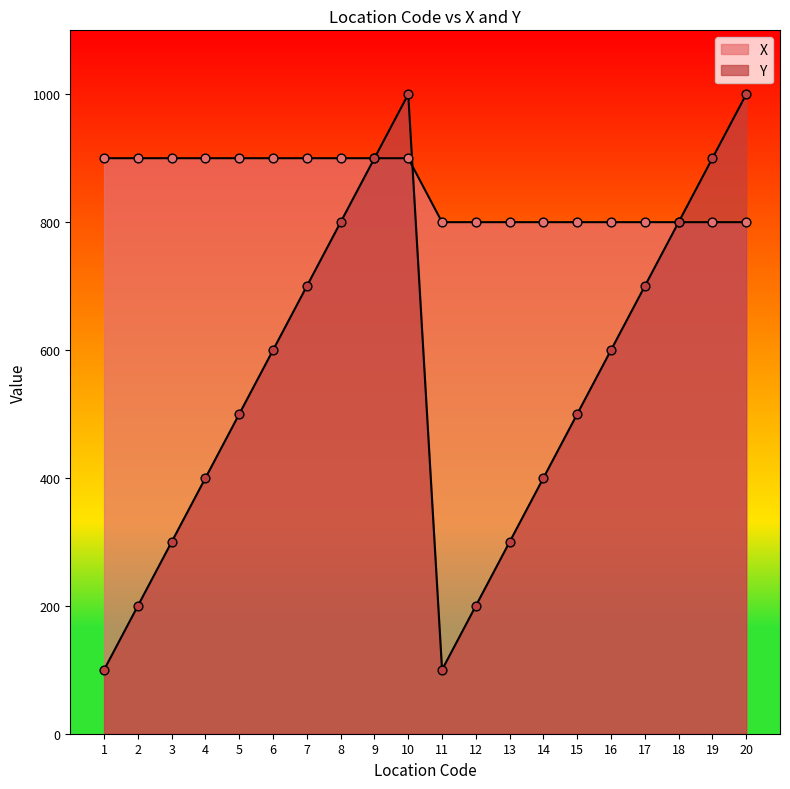

Is the value of X at 17 greater than the value of Y at 18?

No